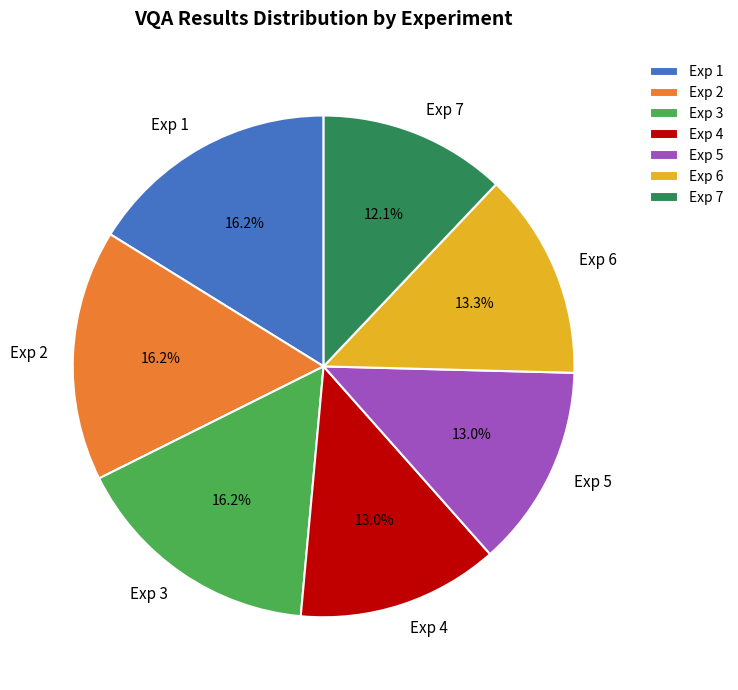

What is the total percentage of Exp 1 and Exp 4?

29.2%